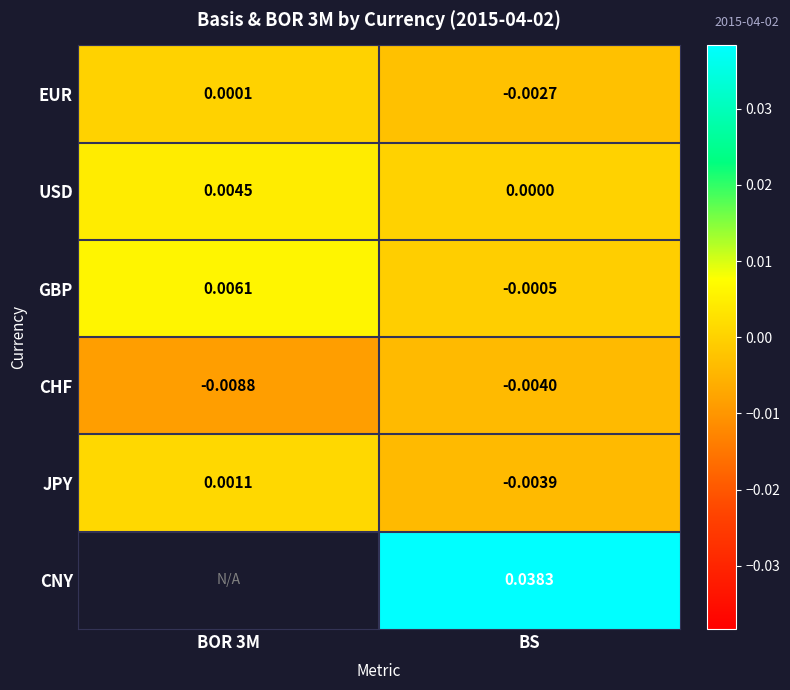

Is the value of EUR at BS greater than the value of CHF at BOR 3M?

Yes